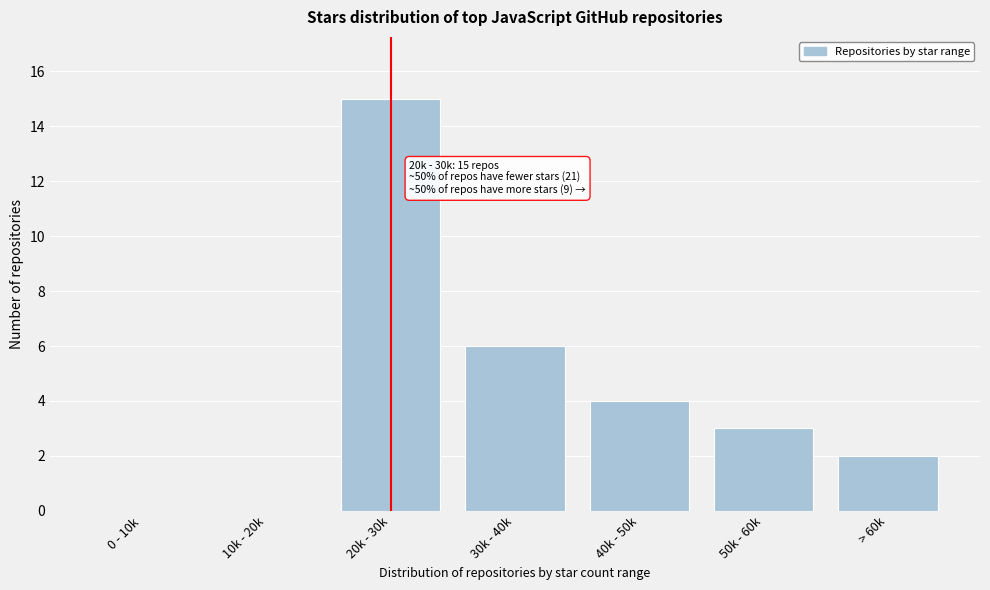

Reading left to right, extract all data points from this chart.

0 - 10k=0	10k - 20k=0	20k - 30k=15	30k - 40k=6	40k - 50k=4	50k - 60k=3	> 60k=2